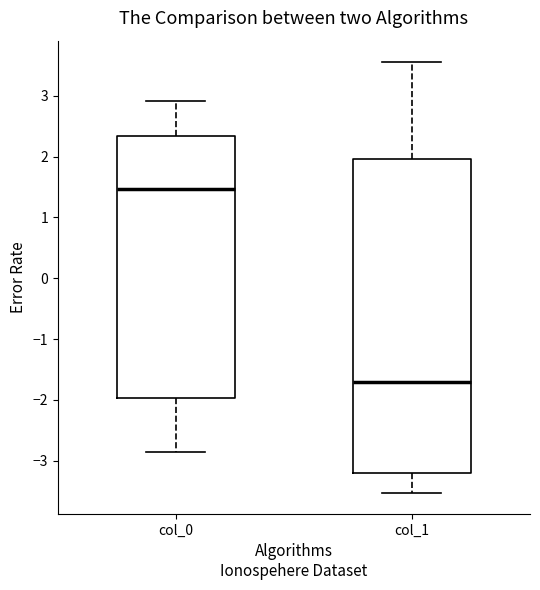

Where is the lower edge of the box for col_0 on the y-axis? The values are not printed on the chart, so give them approximately, as read against the axis.

-2.0